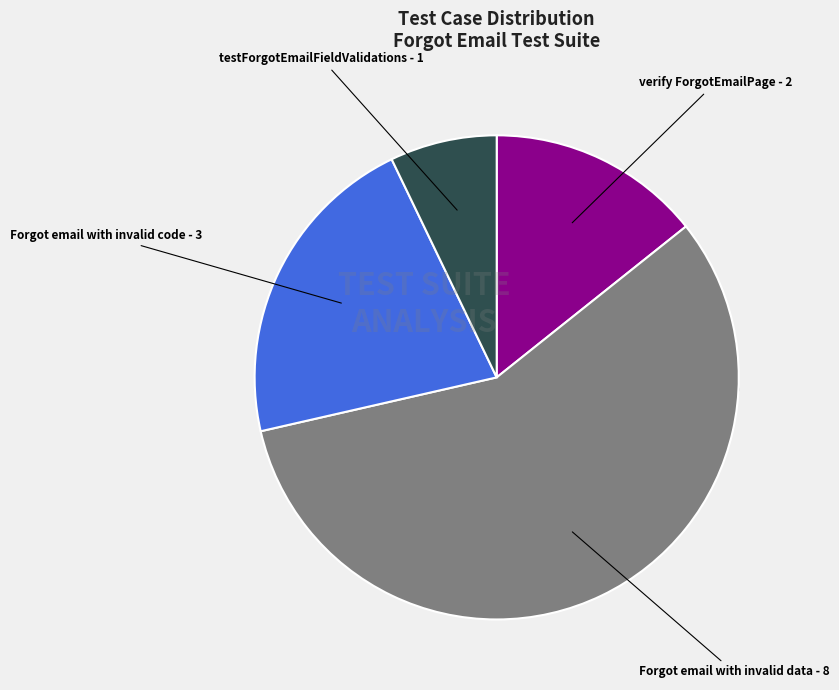

What is the change in value from Forgot email with invalid data to testForgotEmailFieldValidations?

-7